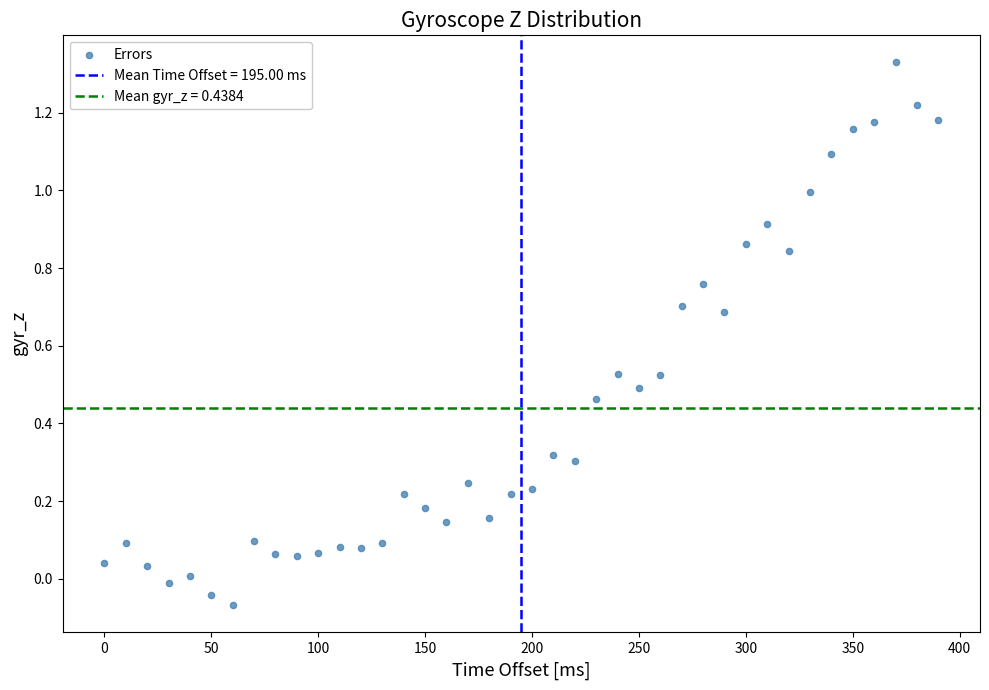

What is the range of X values (max minus min)?

390.0